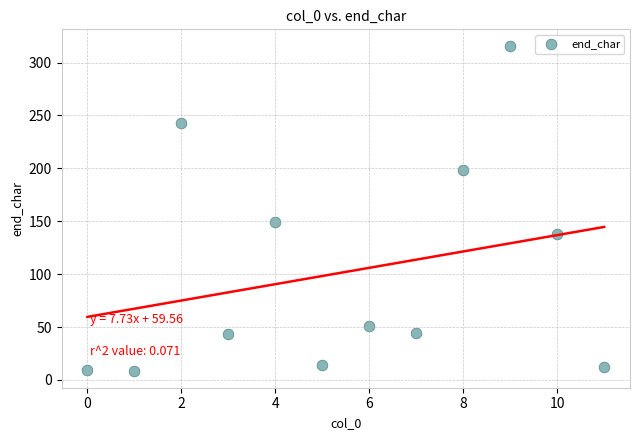

What Y value in the scatter plot is closest to 162?

149